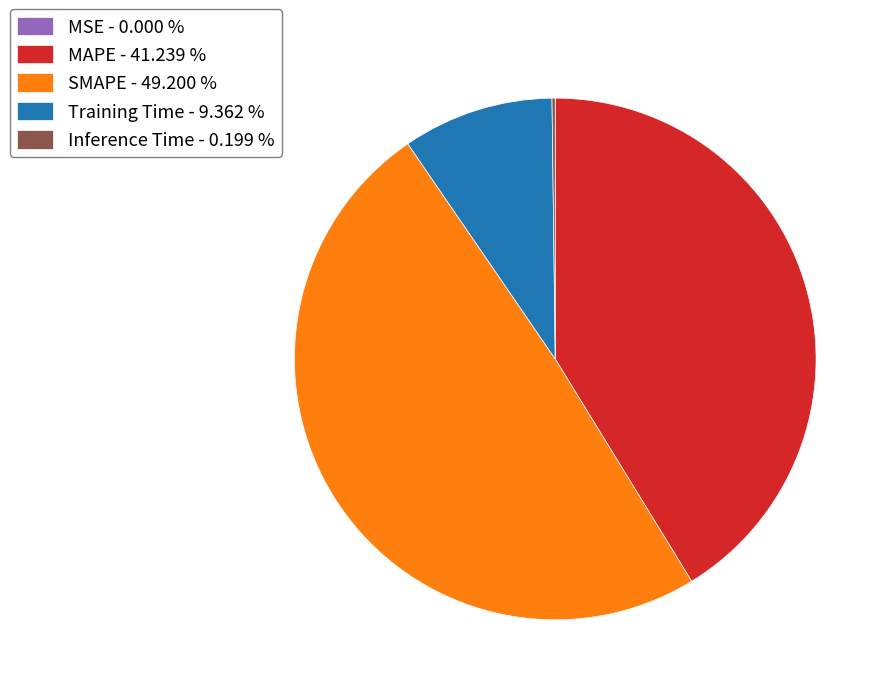

Do Training Time - 9.362 % and SMAPE - 49.200 % together represent more than half of the pie?

Yes